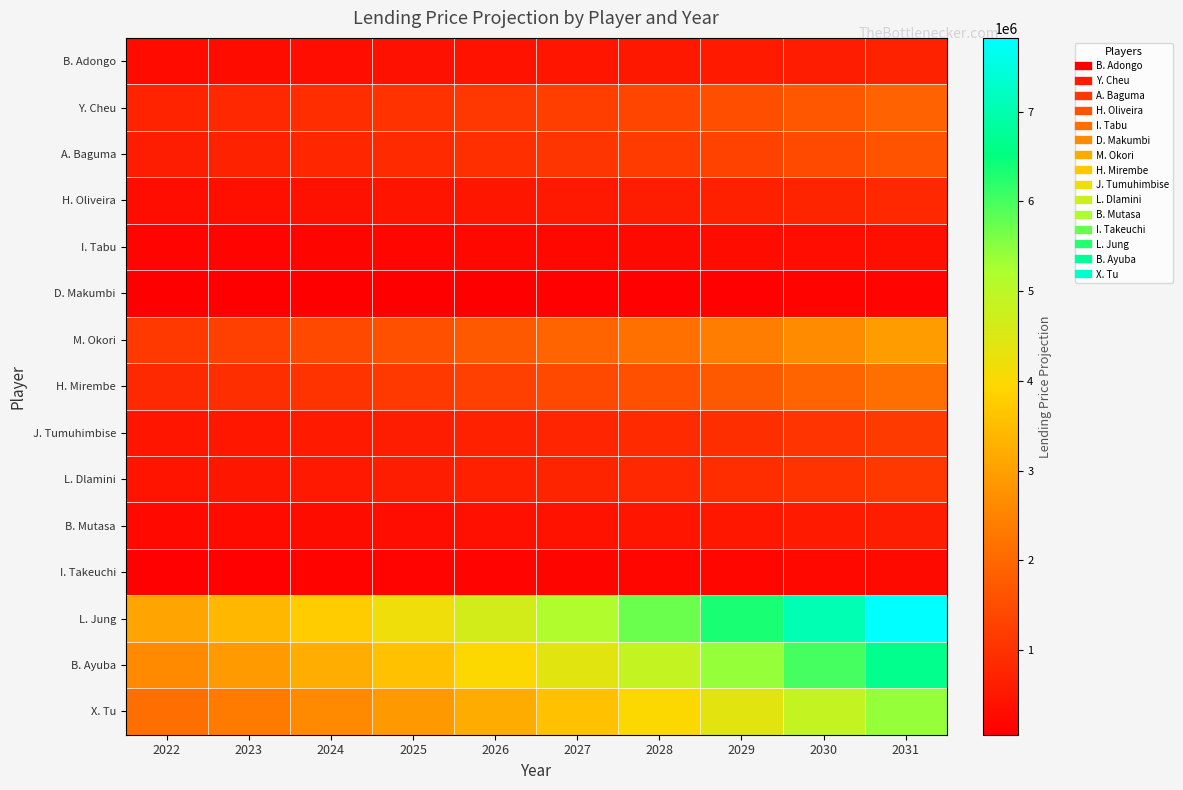

List the series in order of their peak value, lowest first.

D. Makumbi, I. Takeuchi, I. Tabu, B. Mutasa, B. Adongo, H. Oliveira, L. Dlamini, J. Tumuhimbise, A. Baguma, Y. Cheu, H. Mirembe, M. Okori, X. Tu, B. Ayuba, L. Jung